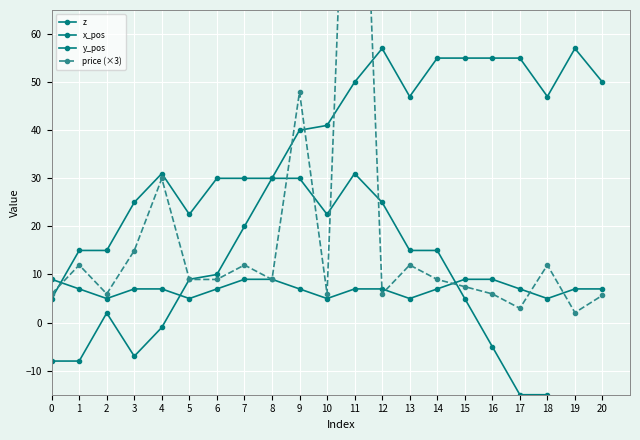

The y_pos series shows 5.9 at 7. True or false?

False